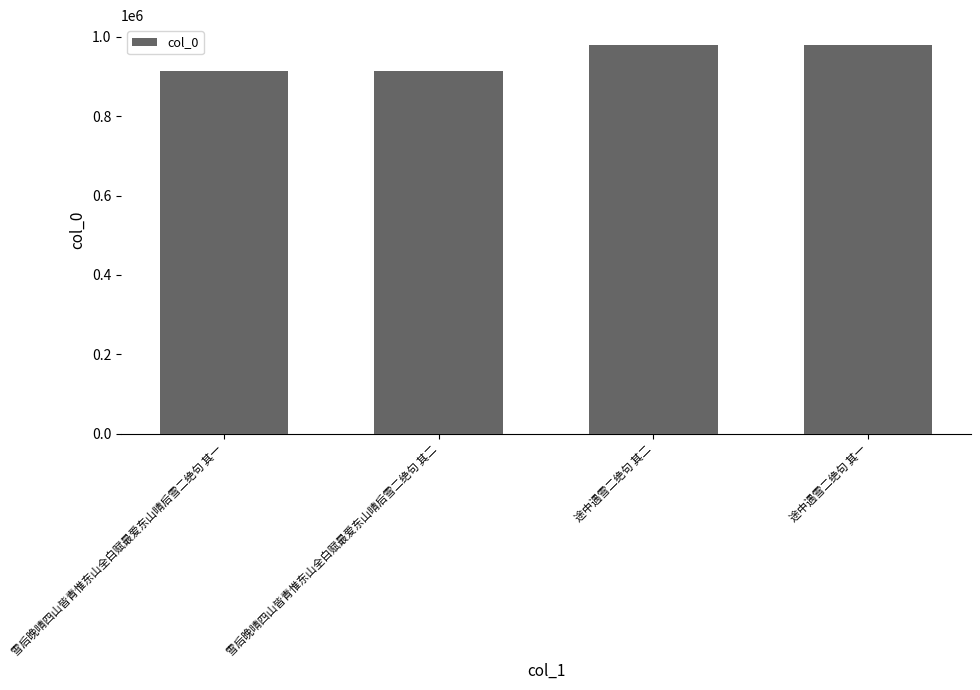

Approximately how many times larger is the value at 雪后晚晴四山皆青惟东山全白赋最爱东山晴后雪二绝句 其一 compared to 途中遇雪二绝句 其一?

0.9